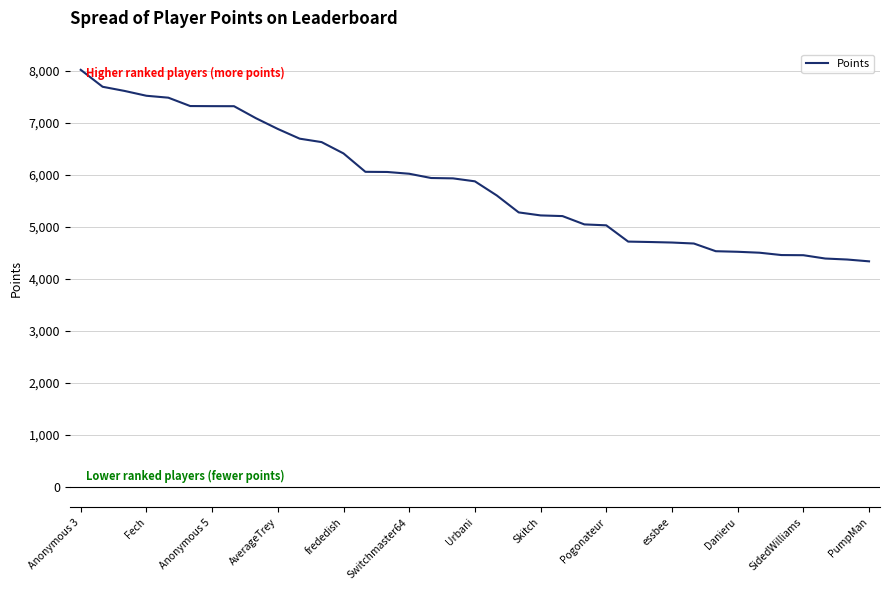

Does the chart display data point markers on the line(s)?

No